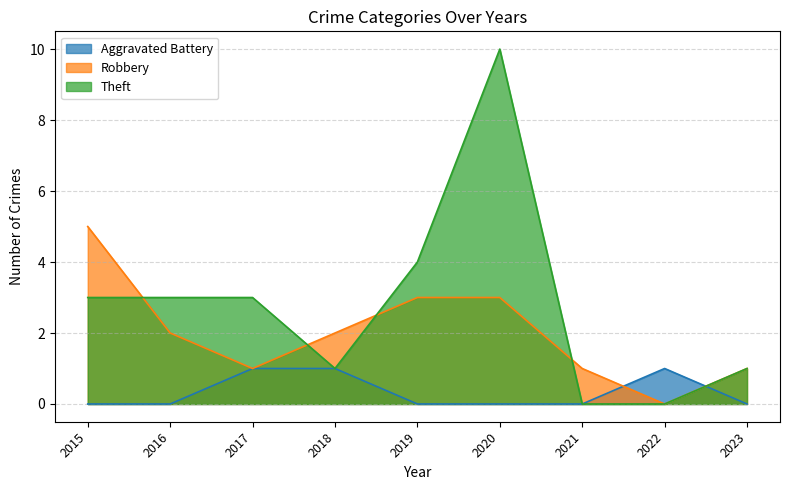

Rank the series at 2020 from highest to lowest value.

Theft, Robbery, Aggravated Battery